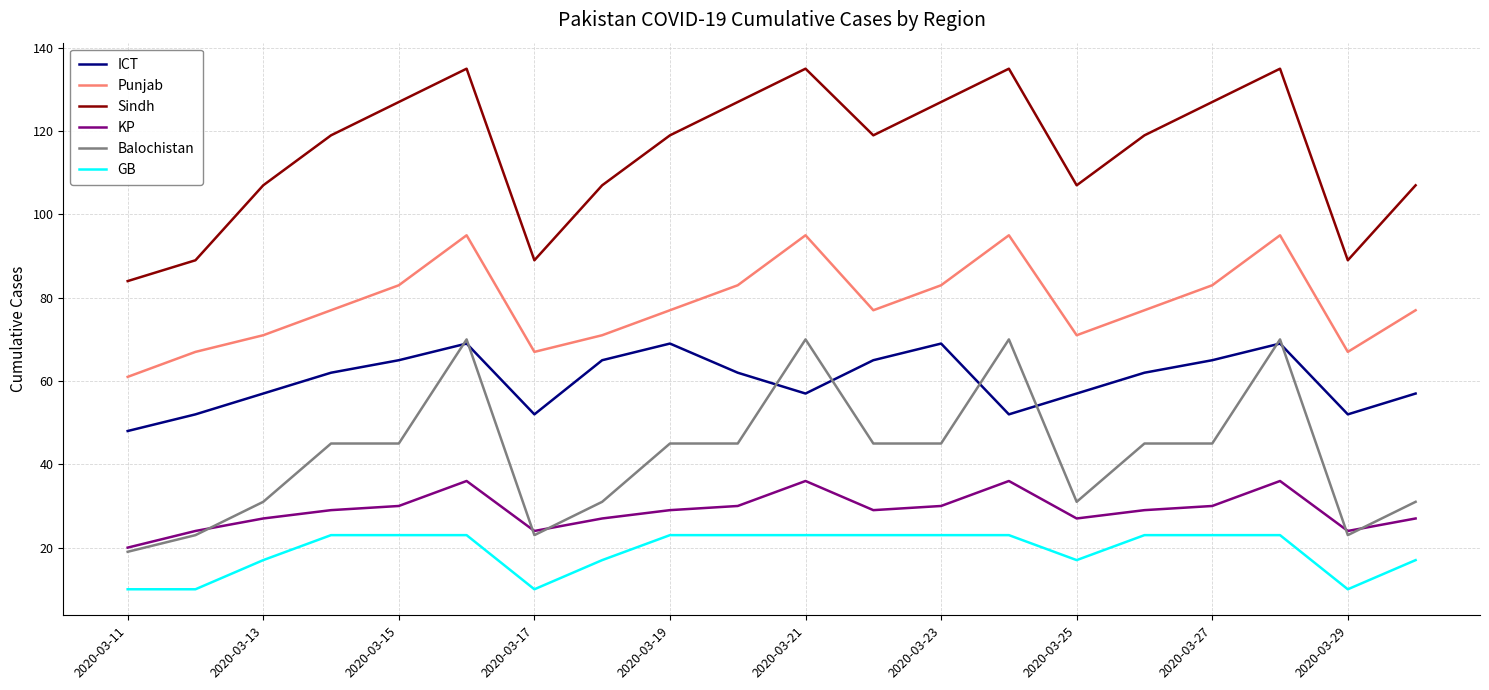

True or false: KP and Punjab intersect in this chart.

False